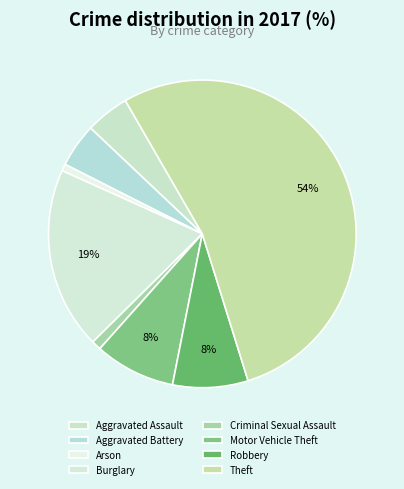

Which category has the smallest portion of the pie?

Arson